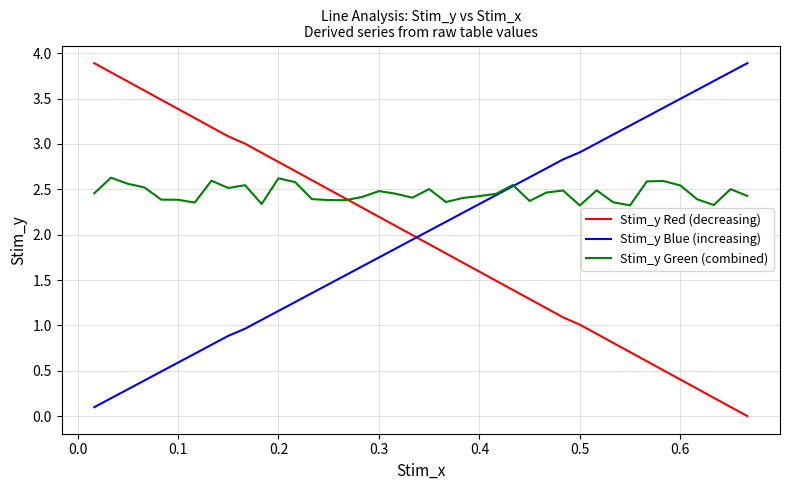

Does the chart have visible grid lines?

Yes